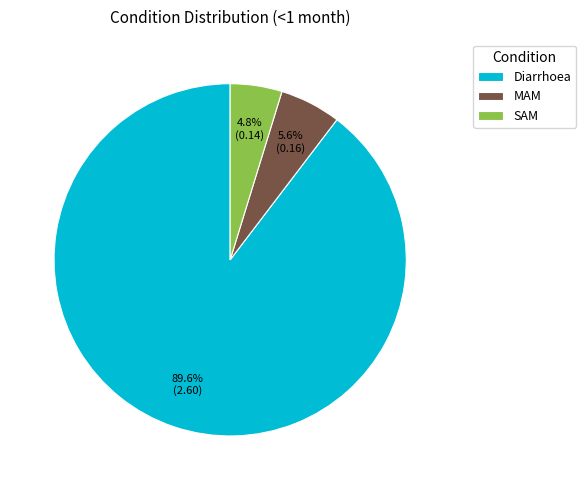

Which slice is the smallest?

SAM